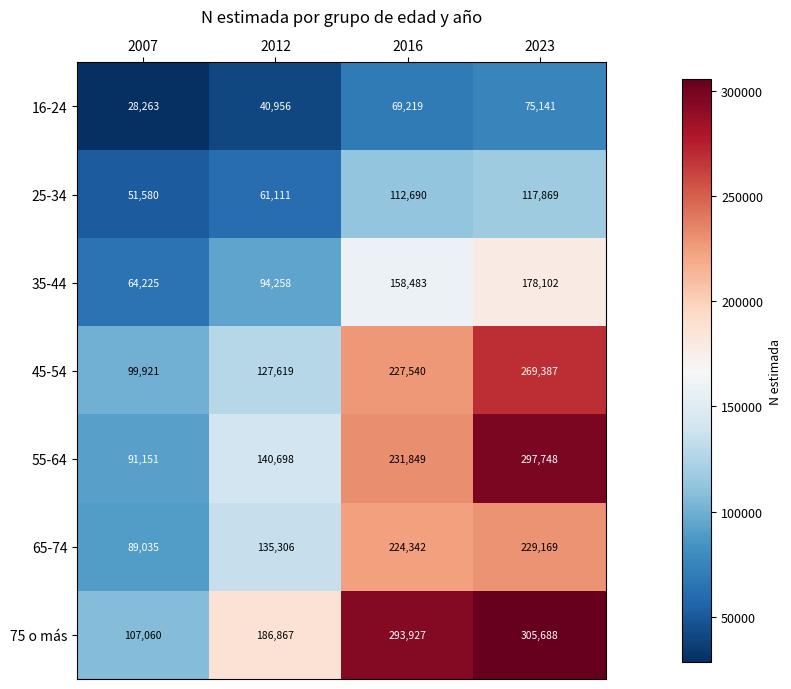

What is the average value of the 75 o más series?

223386